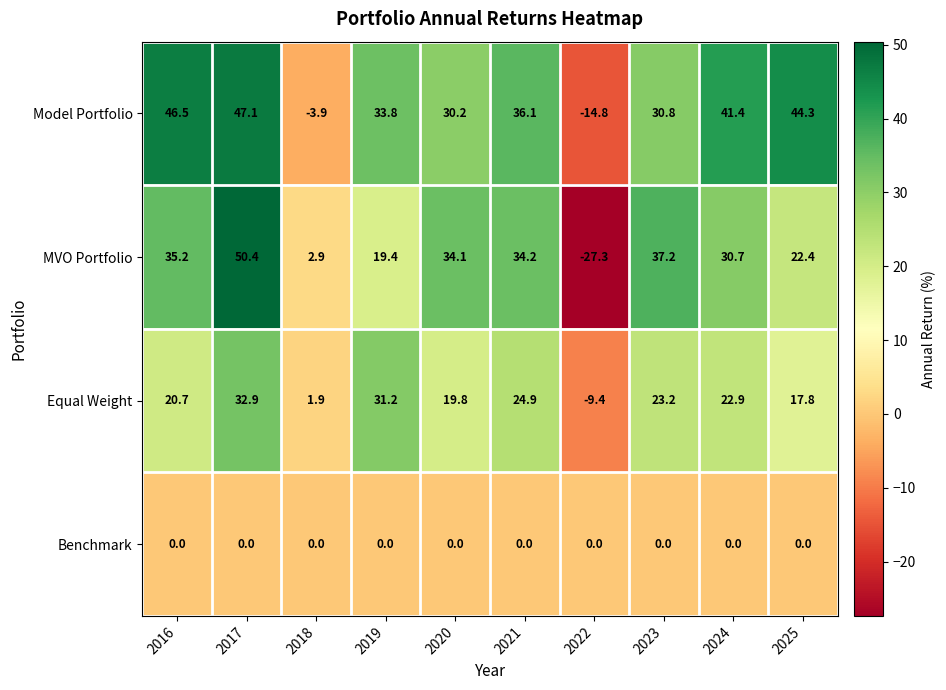

Rank the series by their maximum value, from lowest to highest.

Benchmark, Equal Weight, Model Portfolio, MVO Portfolio